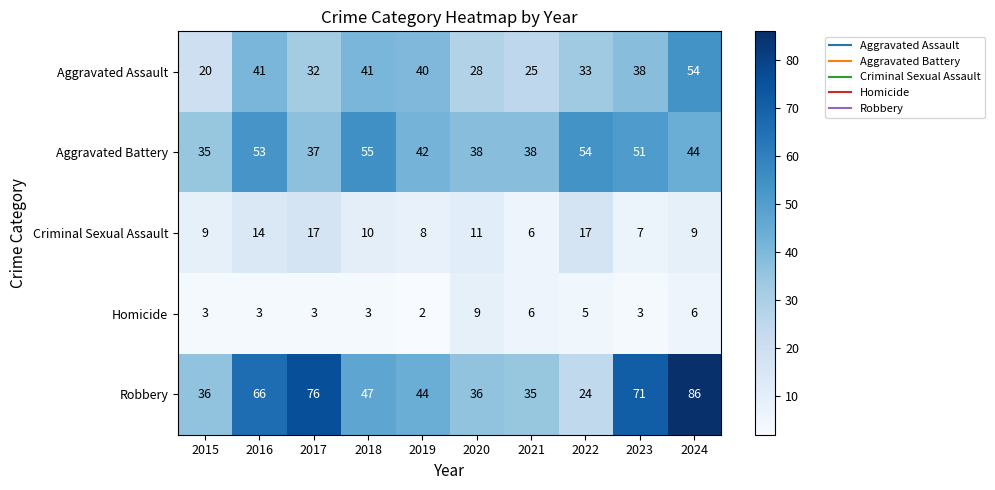

Is the value of Robbery at 2024 greater than the value of Homicide at 2020?

Yes